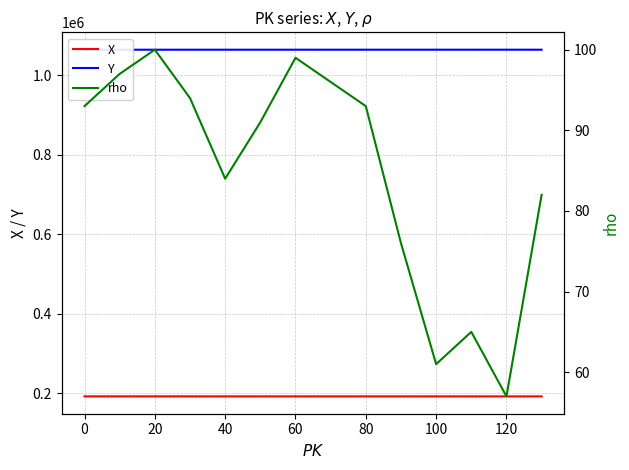

What are all the series names shown in the legend?

X, Y, rho